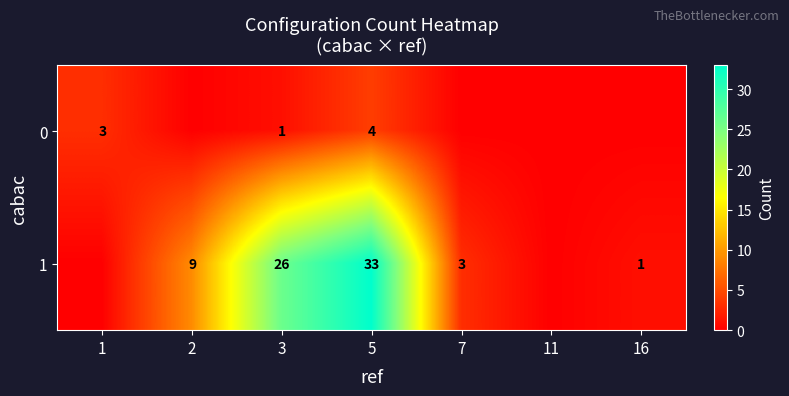

At 3, list the series in order from smallest to largest.

0, 1